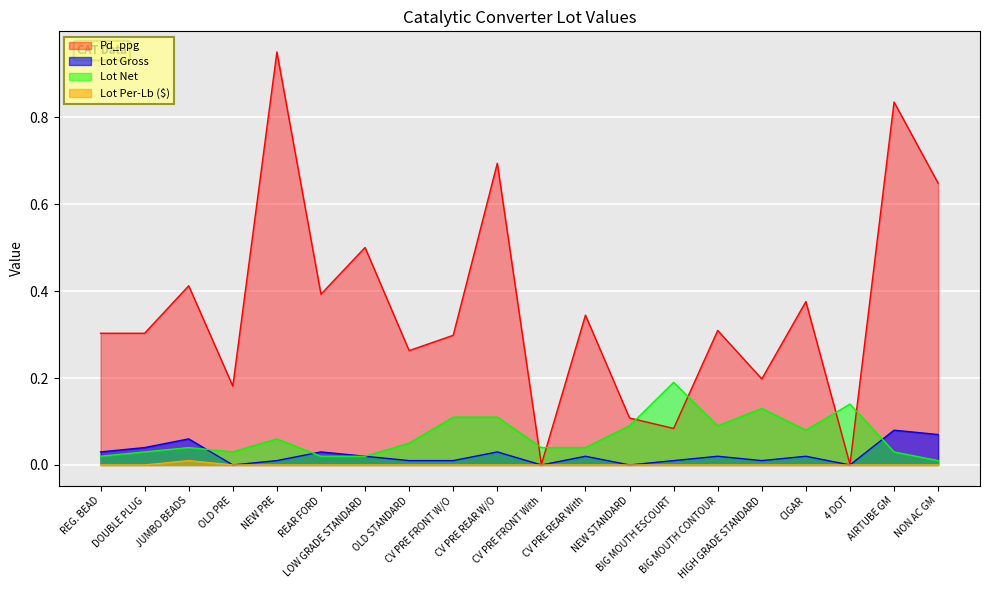

What is the total value across all series at NEW PRE?

1.0